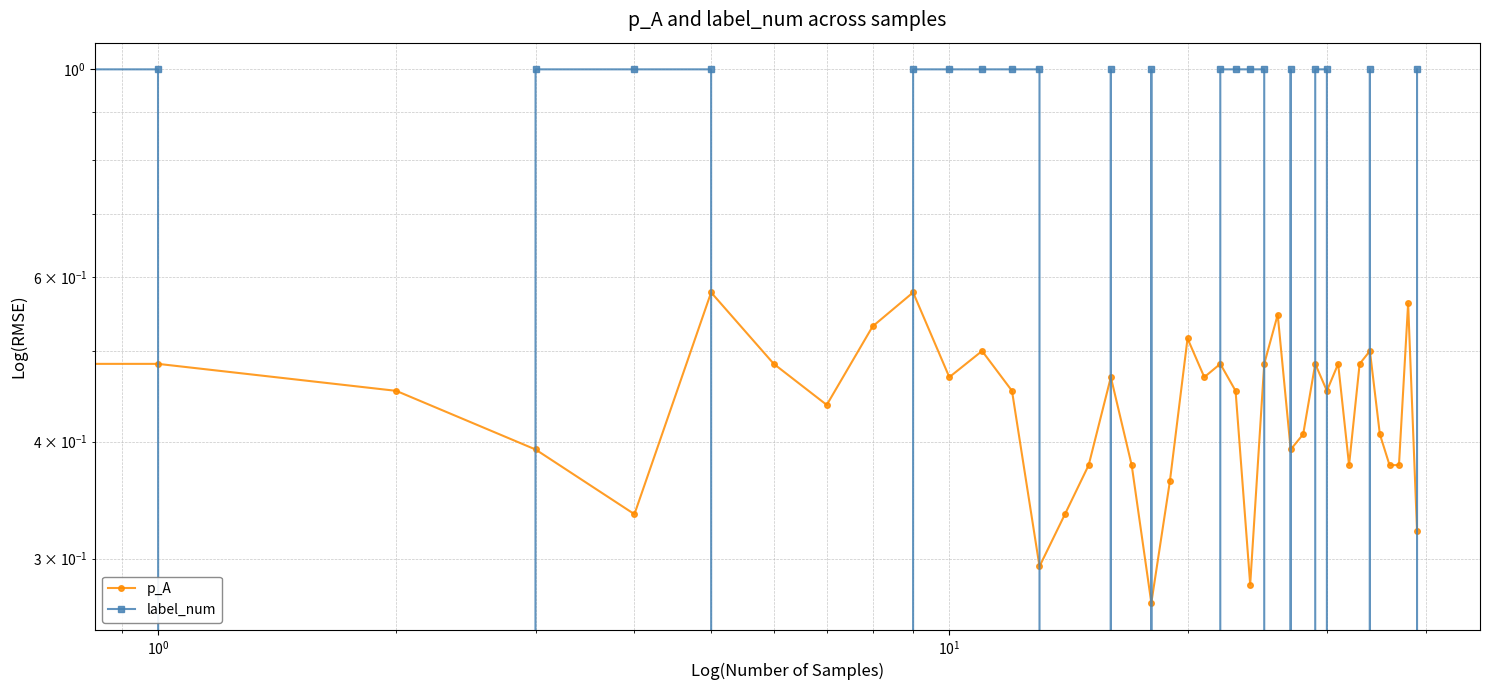

How many series are shown in this chart?

2